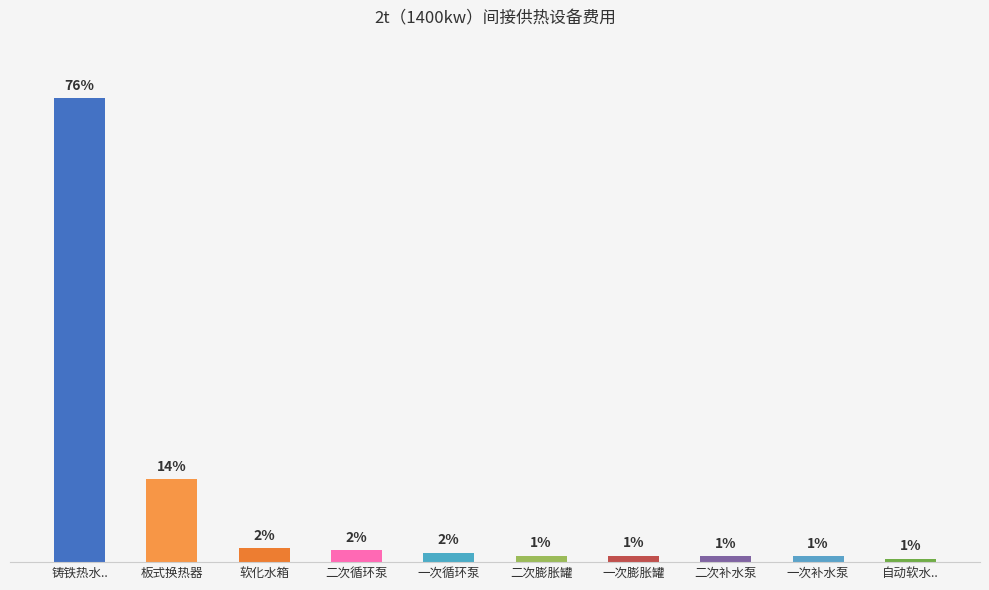

Are the bars horizontal?

No